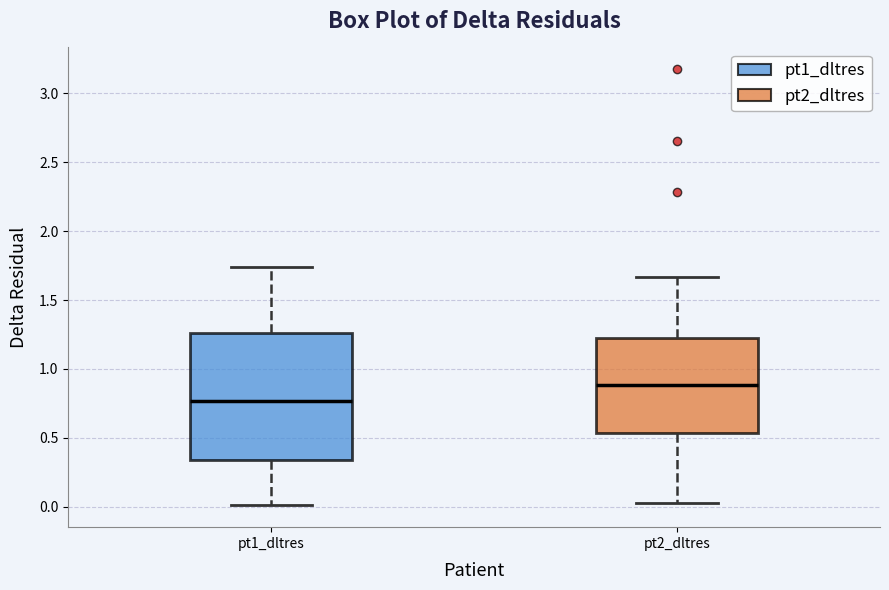

Which box's median line is the lowest?

pt1_dltres